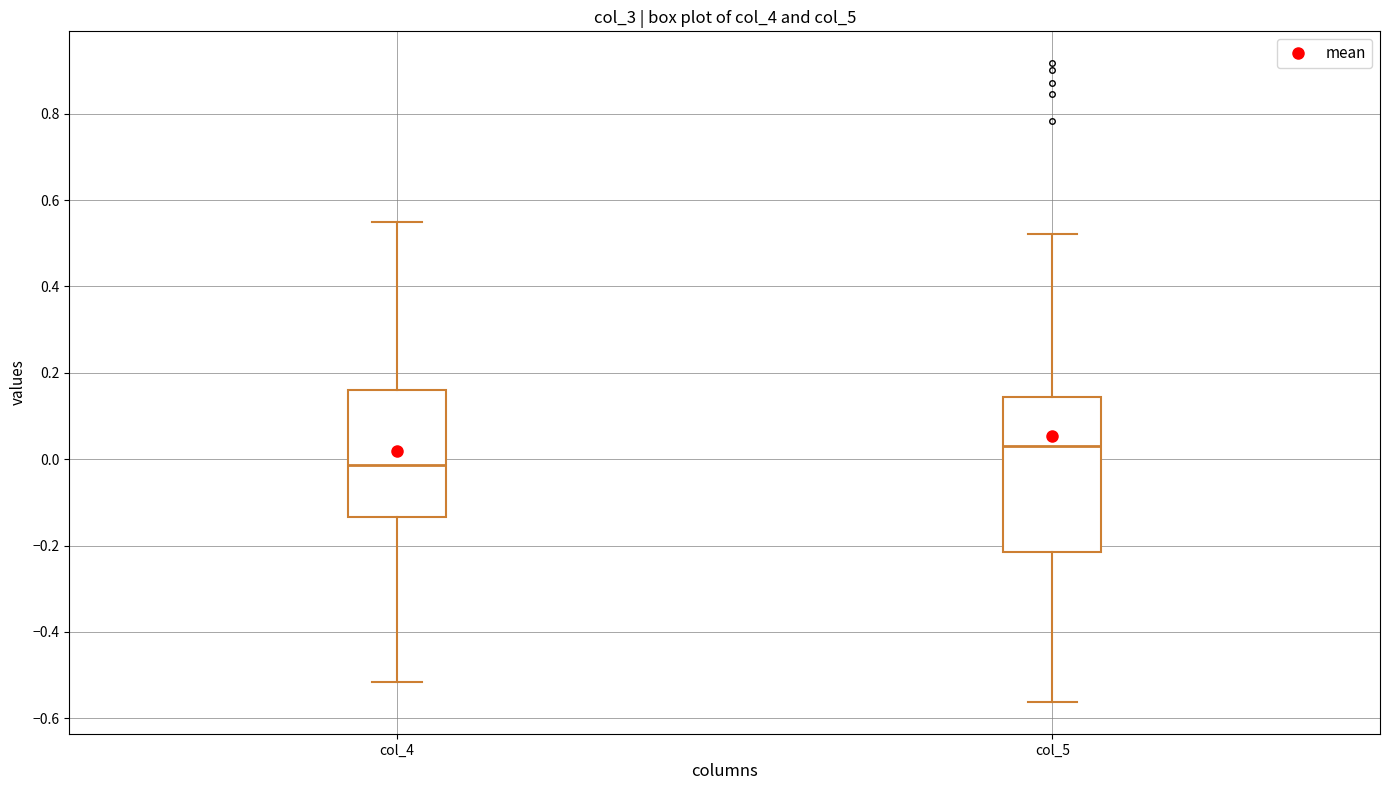

Reading left to right, read every box against the y-axis: the position of its median line, the range the box covers, and the ends of its whiskers. The values are not printed on the chart, so give them approximately, as read against the axis.

col_4: median -0.02, box -0.14 to 0.16, whiskers -0.52 to 0.54
col_5: median 0.04, box -0.22 to 0.14, whiskers -0.56 to 0.52